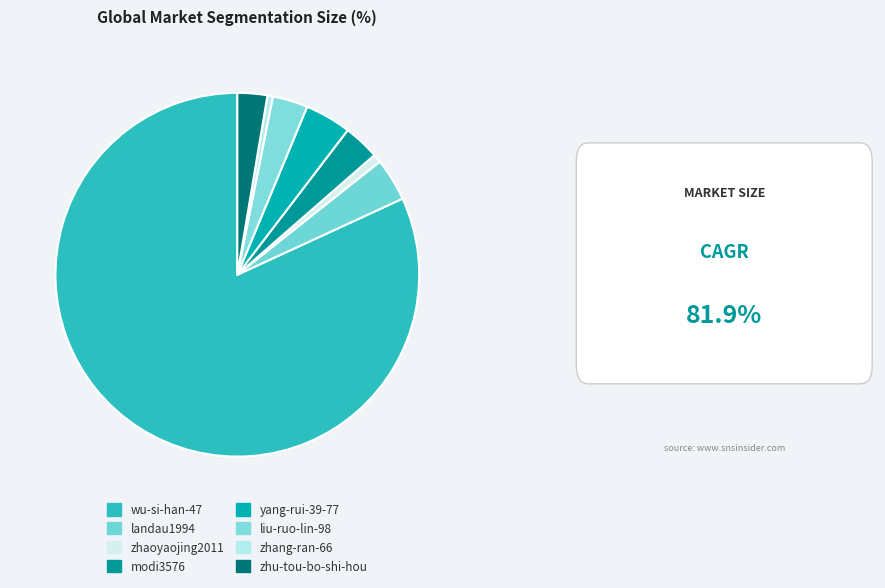

To the nearest percent, what portion does landau1994 represent?

4%